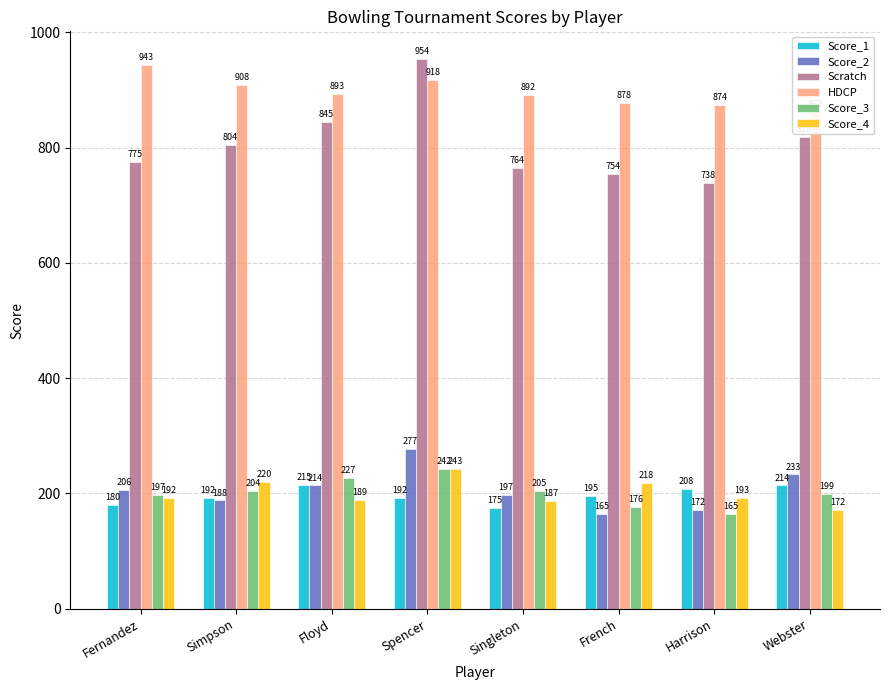

How many bars are there in total?

48